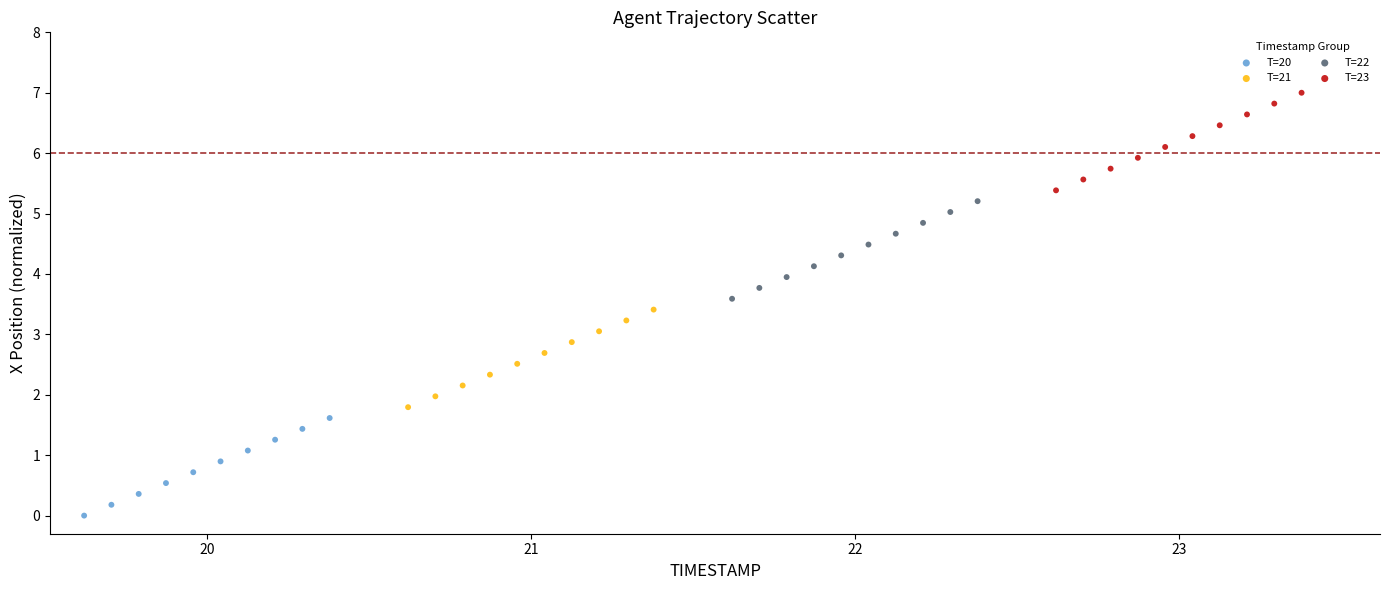

Which series has the widest spread of Y values?

T=23